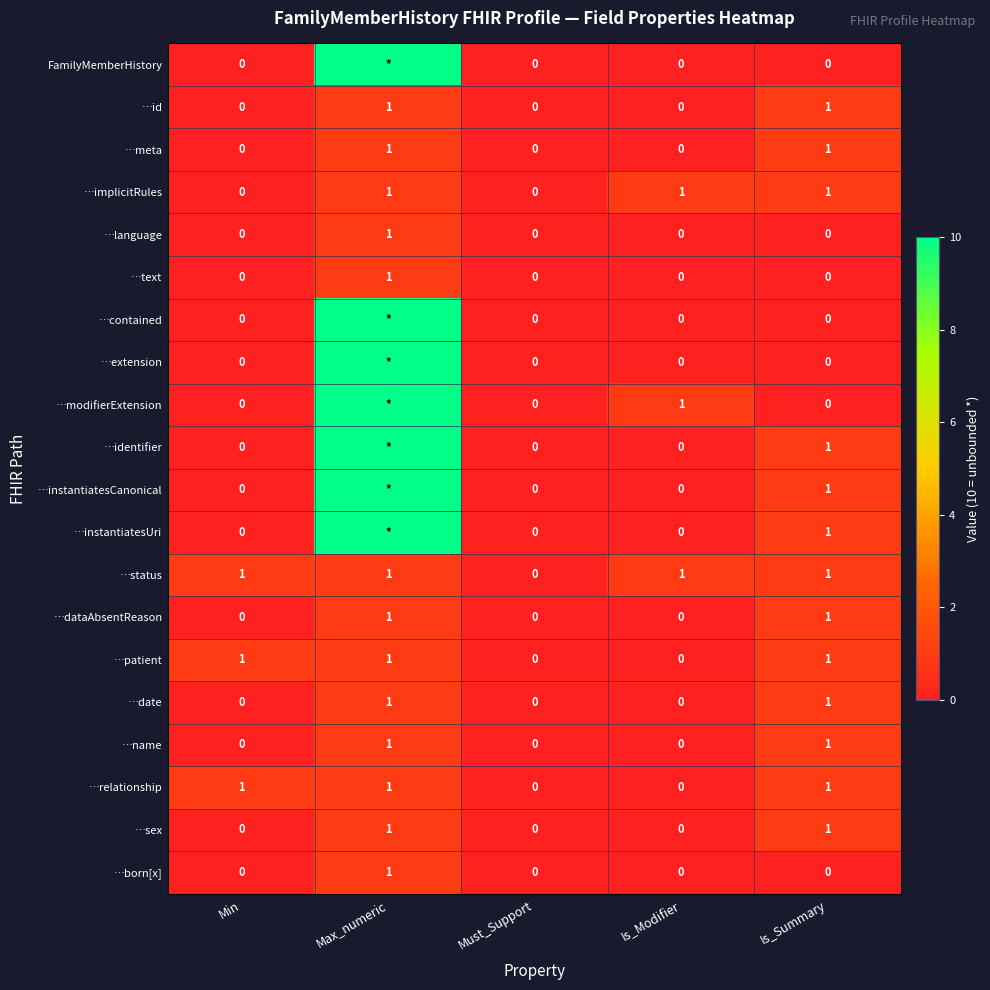

How many distinct data groups are displayed?

20